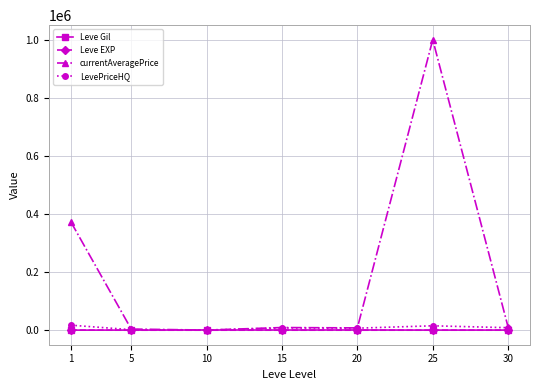

Which series has the largest total across all categories?

currentAveragePrice